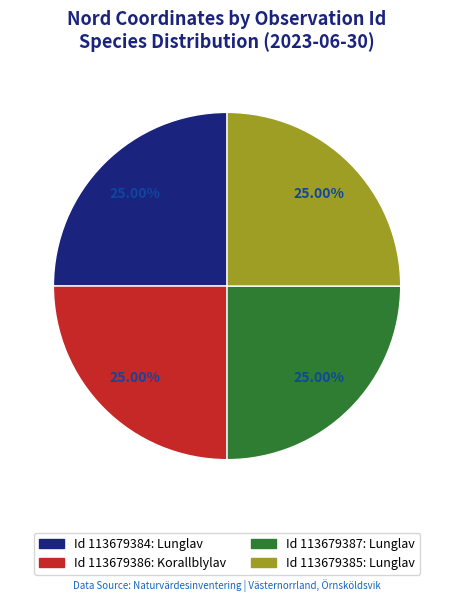

Is there any slice that represents more than half of the pie?

No